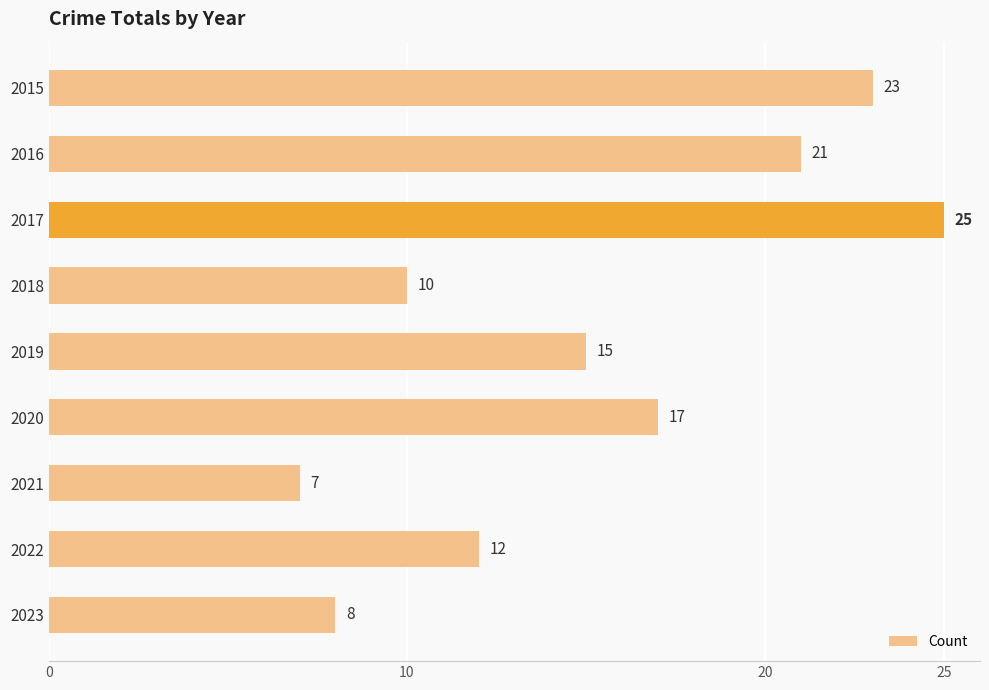

What is the value of the 9th bar from the top?

8